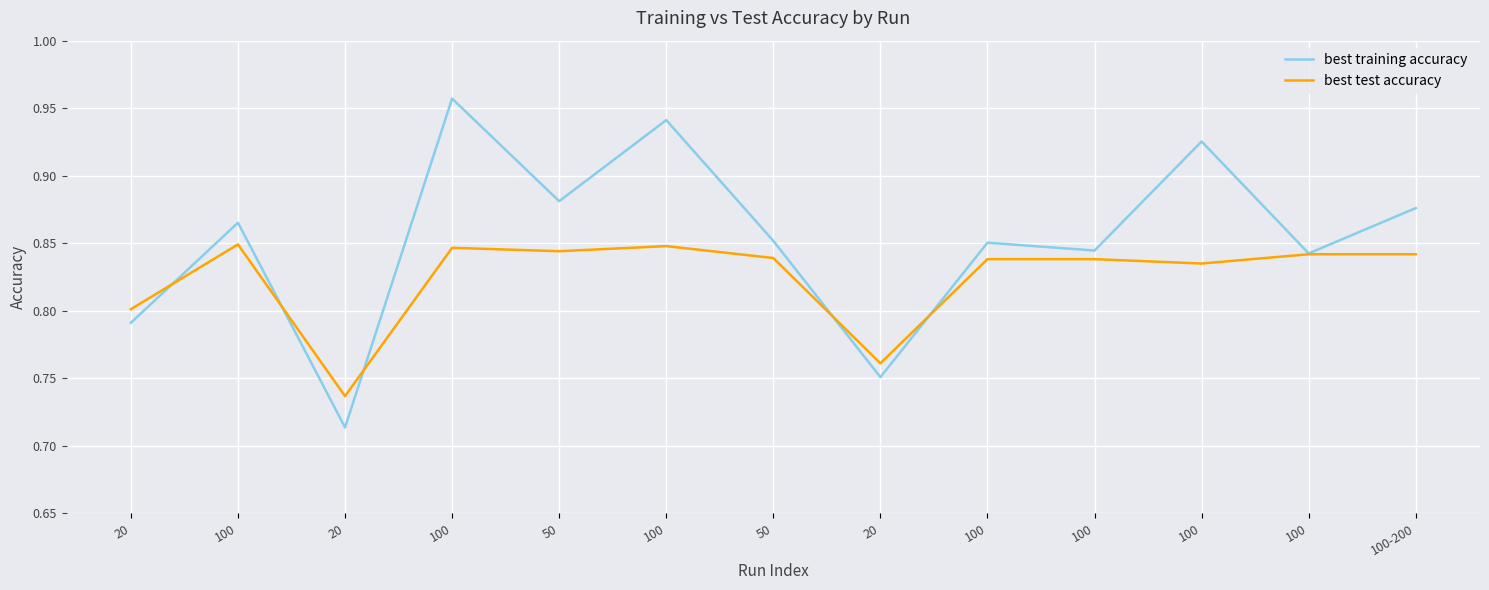

Reading left to right, transcribe all the data shown in this chart.

best training accuracy: 20=0.8	100=0.9	20=0.7	100=1.0	50=0.9	100=0.9	50=0.9	20=0.8	100=0.9	100=0.8	100=0.9	100=0.8	100-200=0.9
best test accuracy: 20=0.8	100=0.8	20=0.7	100=0.8	50=0.8	100=0.8	50=0.8	20=0.8	100=0.8	100=0.8	100=0.8	100=0.8	100-200=0.8